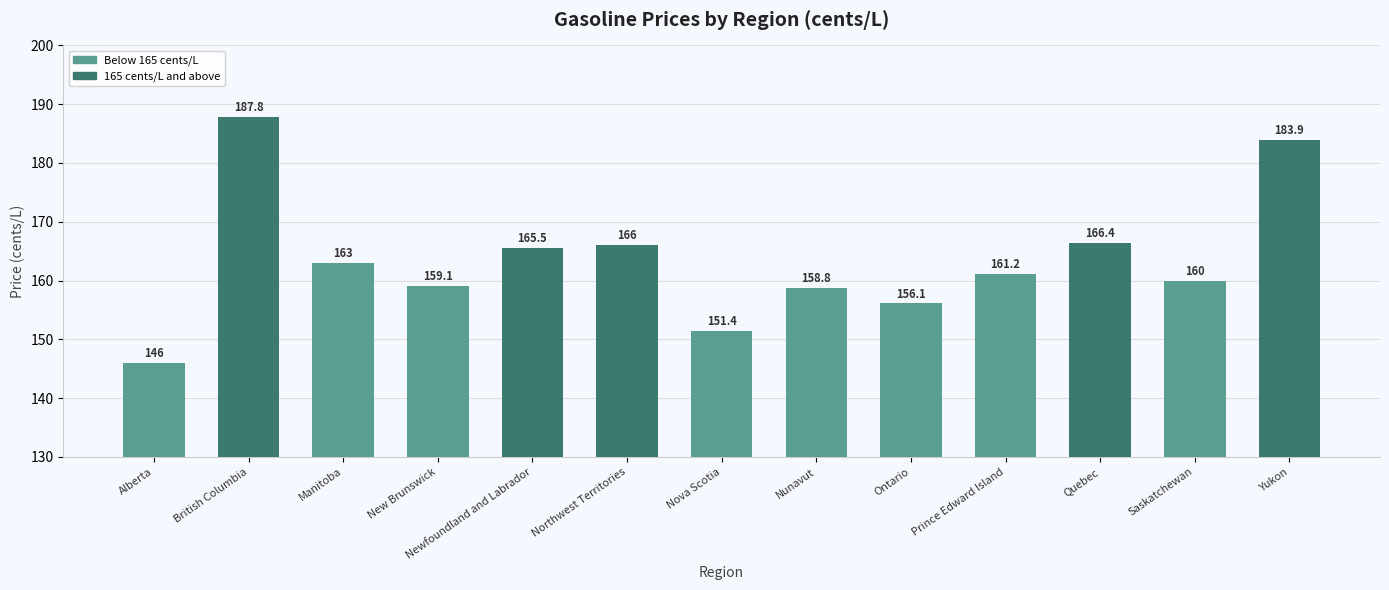

What is the sum of the values at Manitoba and Ontario?

319.1